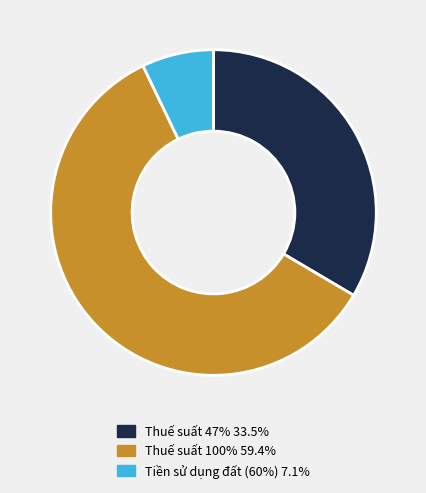

Does any single category account for the majority?

Yes